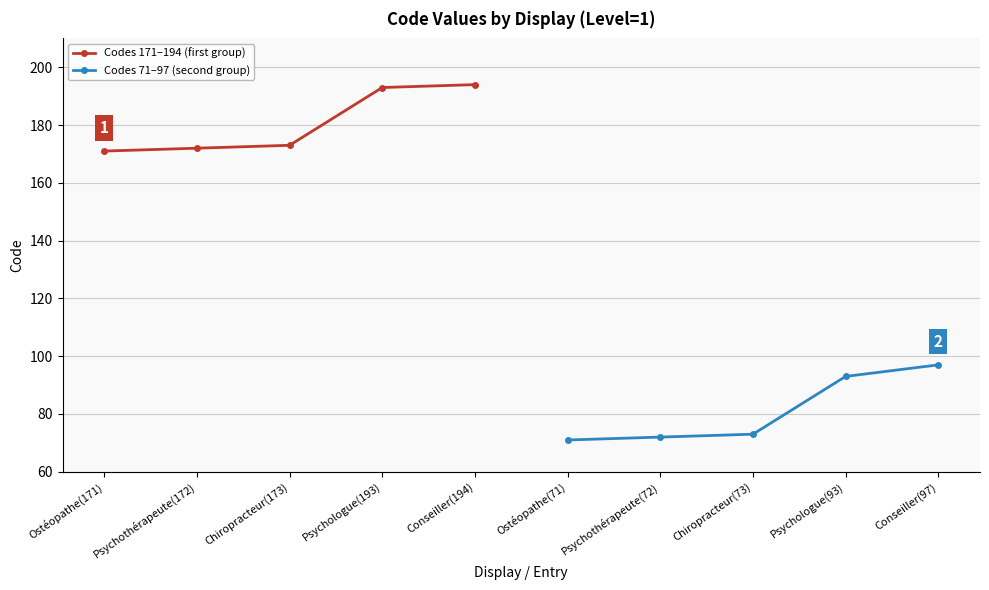

True or false: Codes 71–97 (second group) and Codes 171–194 (first group) cross at least once.

False